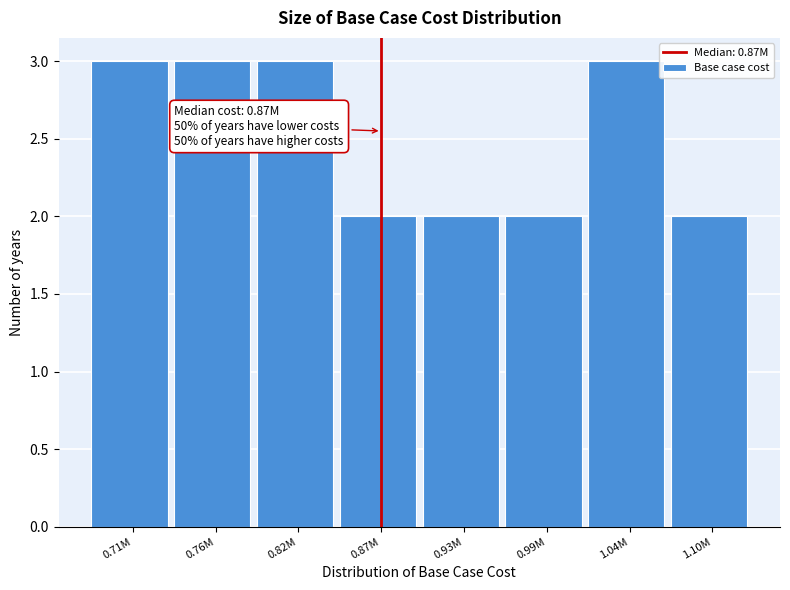

Reading left to right, list all the values displayed in this chart.

3	3	3	2	2	2	3	2